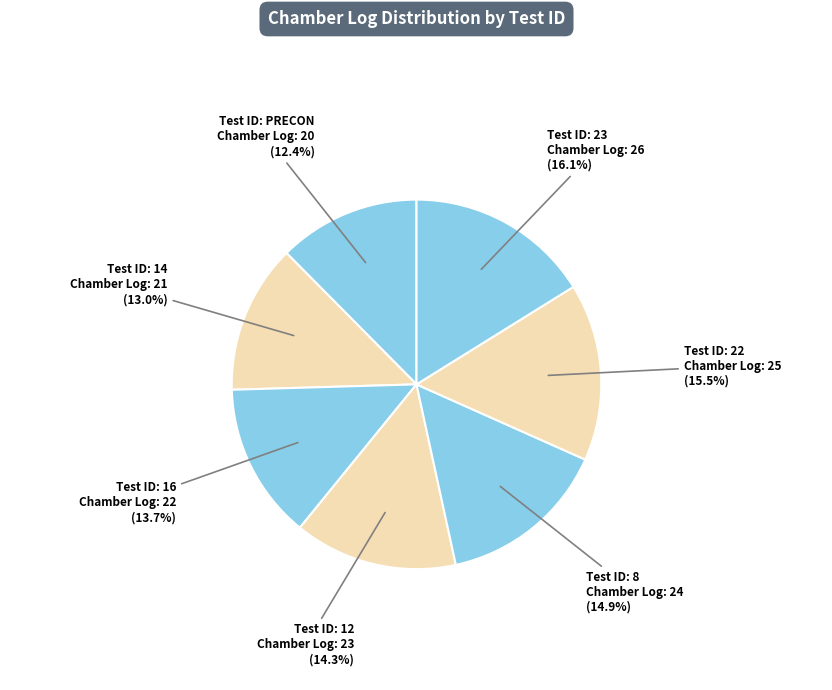

Count the number of slices in the pie.

7